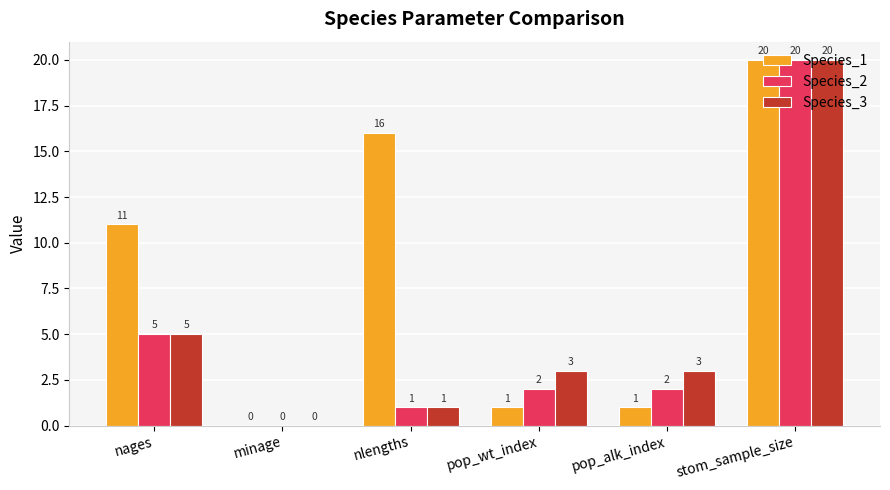

Between minage and pop_wt_index, which series saw the biggest shift?

Species_3